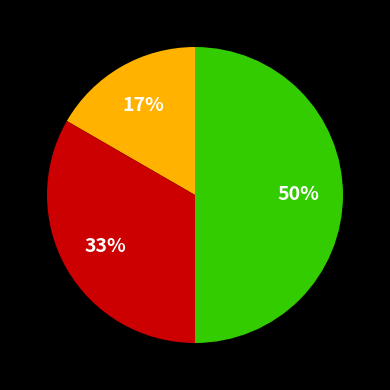

To the nearest percent, what is the average slice percentage?

33%